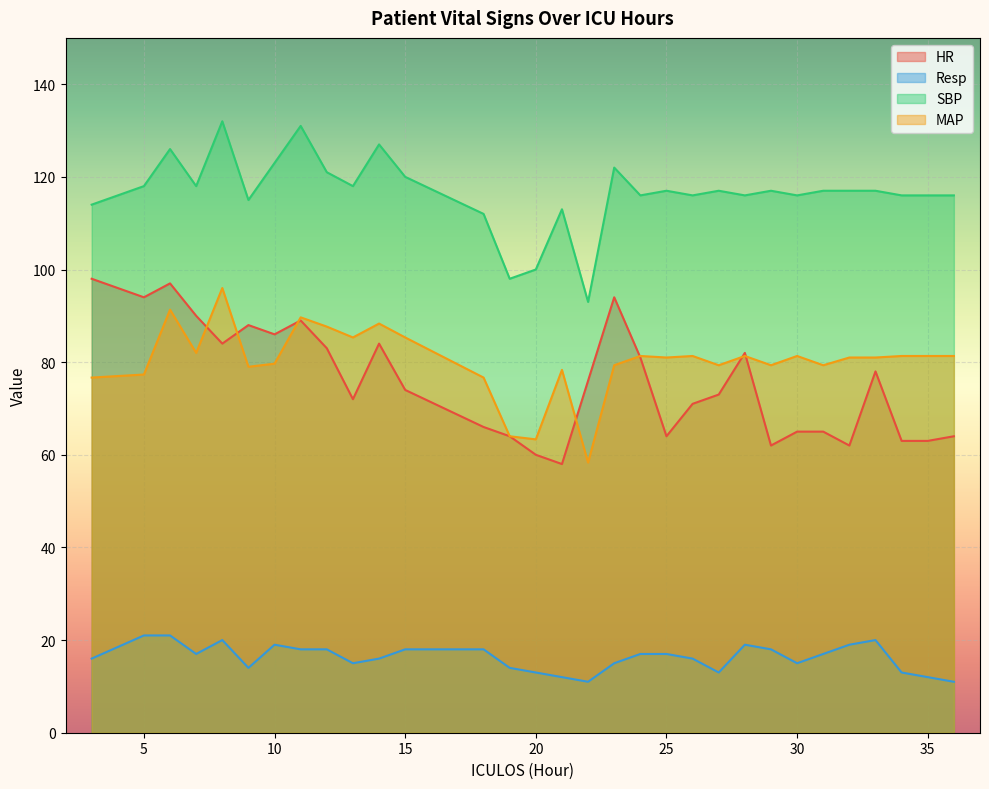

Reading left to right, extract all data points from this chart.

HR: 98.0	94.0	97.0	90.0	84.0	88.0	86.0	89.0	83.0	72.0	84.0	74.0	66.0	64.0	60.0	58.0	76.0	94.0	81.0	64.0	71.0	73.0	82.0	62.0	65.0	65.0	62.0	78.0	63.0	63.0	64.0
Resp: 16.0	21.0	21.0	17.0	20.0	14.0	19.0	18.0	18.0	15.0	16.0	18.0	18.0	14.0	13.0	12.0	11.0	15.0	17.0	17.0	16.0	13.0	19.0	18.0	15.0	17.0	19.0	20.0	13.0	12.0	11.0
SBP: 114.0	118.0	126.0	118.0	132.0	115.0	123.0	131.0	121.0	118.0	127.0	120.0	112.0	98.0	100.0	113.0	93.0	122.0	116.0	117.0	116.0	117.0	116.0	117.0	116.0	117.0	117.0	117.0	116.0	116.0	116.0
MAP: 76.7	77.3	91.3	82.0	96.0	79.0	79.7	89.7	87.7	85.3	88.3	85.3	76.7	64.0	63.3	78.3	58.3	79.3	81.3	81.0	81.3	79.3	81.3	79.3	81.3	79.3	81.0	81.0	81.3	81.3	81.3